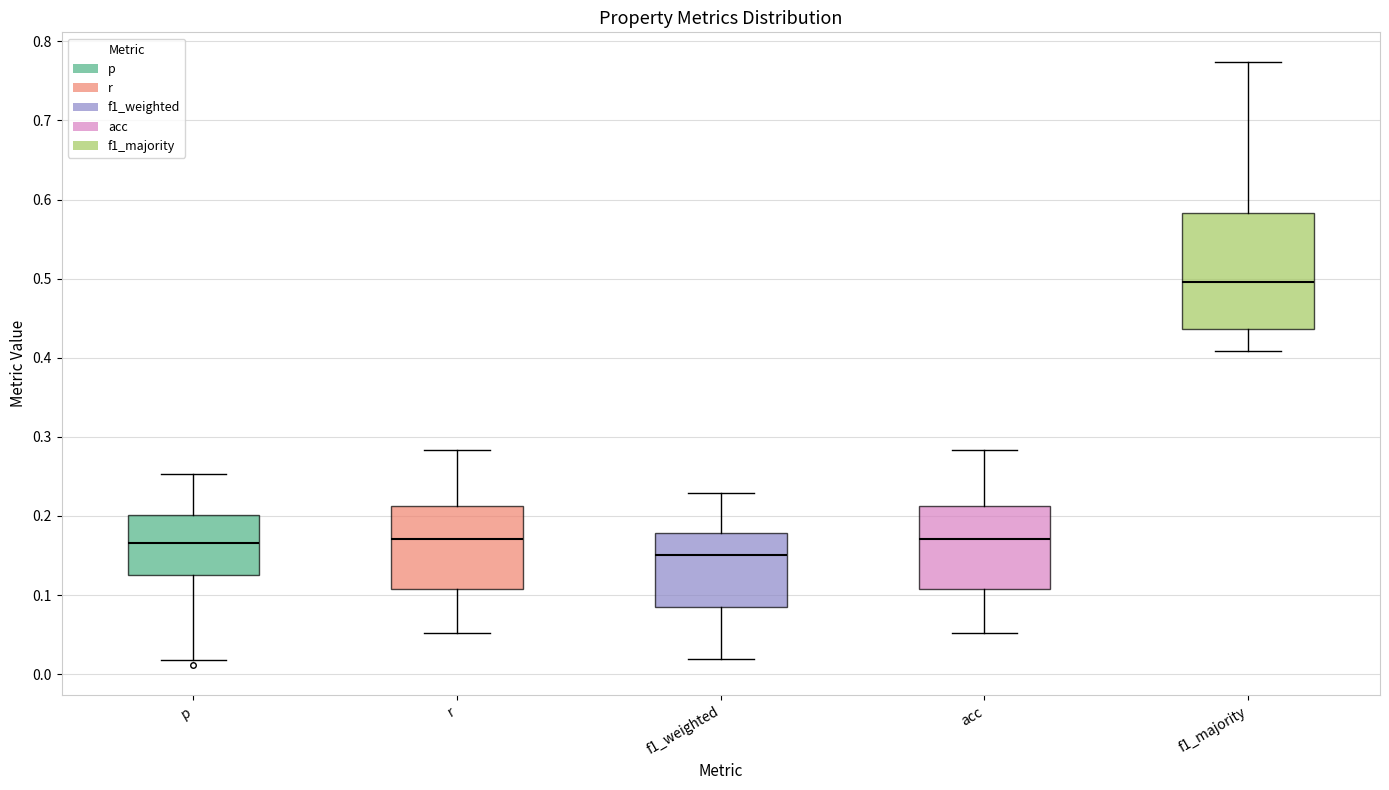

Where is the lower edge of the box for f1_majority on the y-axis? The values are not printed on the chart, so give them approximately, as read against the axis.

0.44